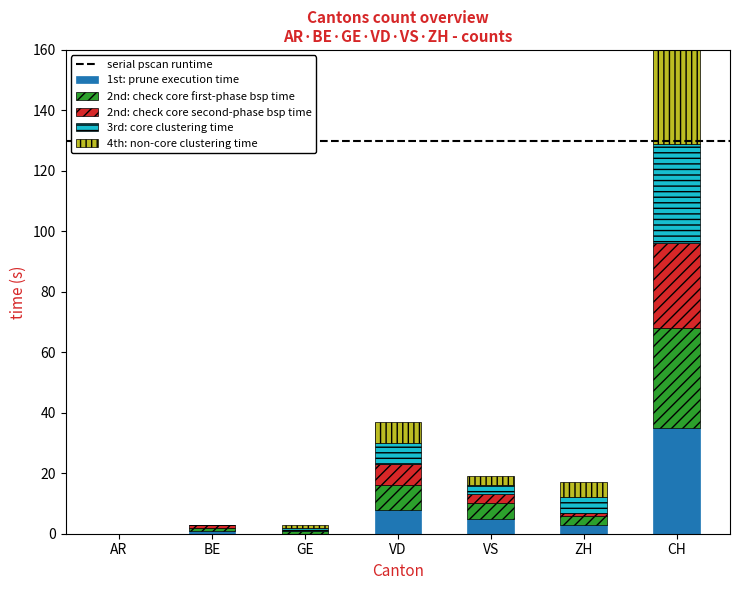

Rank the series by their maximum value, from lowest to highest.

2nd: check core second-phase bsp time, 2nd: check core first-phase bsp time, 3rd: core clustering time, 4th: non-core clustering time, 1st: prune execution time